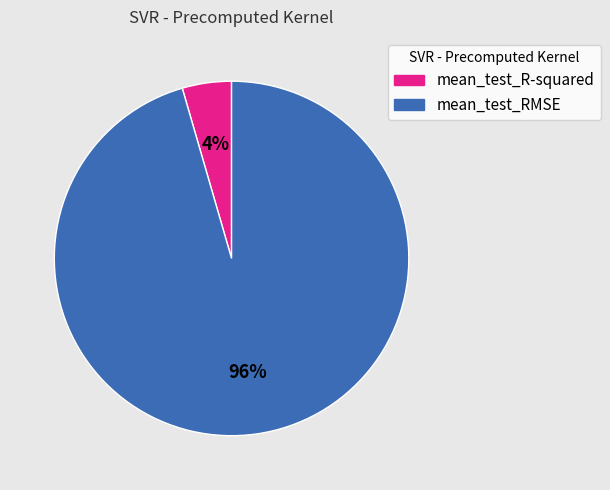

True or false: mean_test_RMSE accounts for 96% of the total.

True